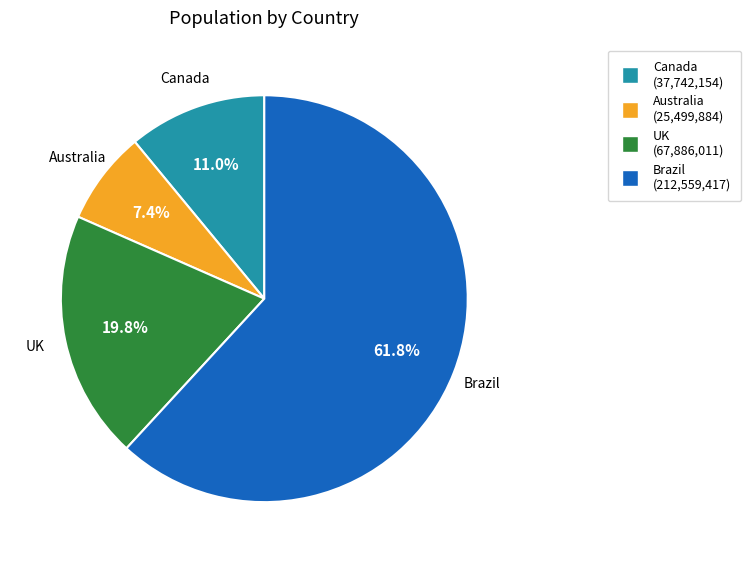

The UK slice represents 10% of the pie. True or false?

False